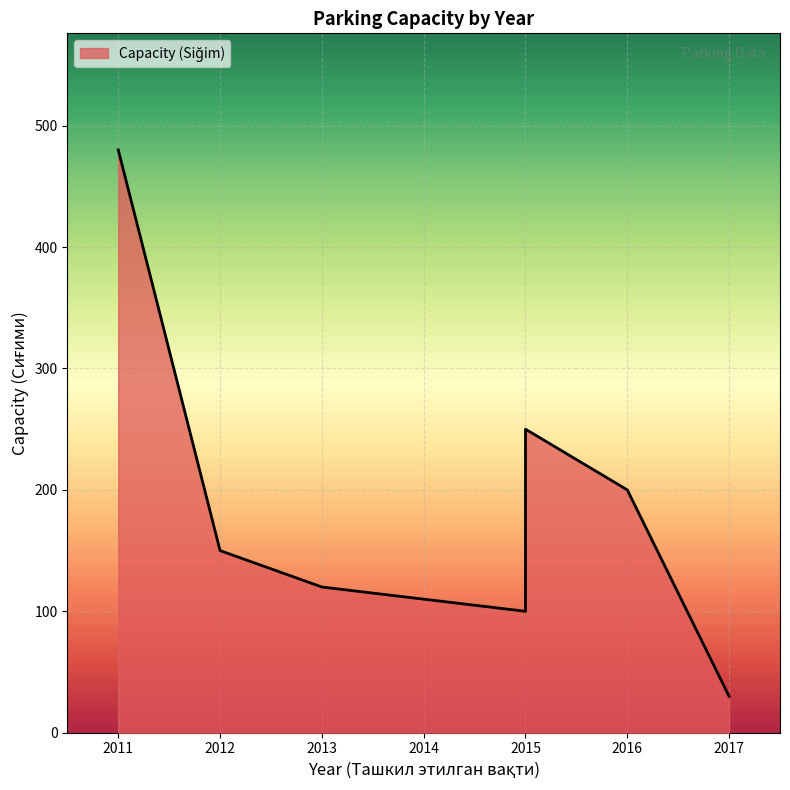

Approximately how many times larger is the value at 2016 compared to 2015?

0.8